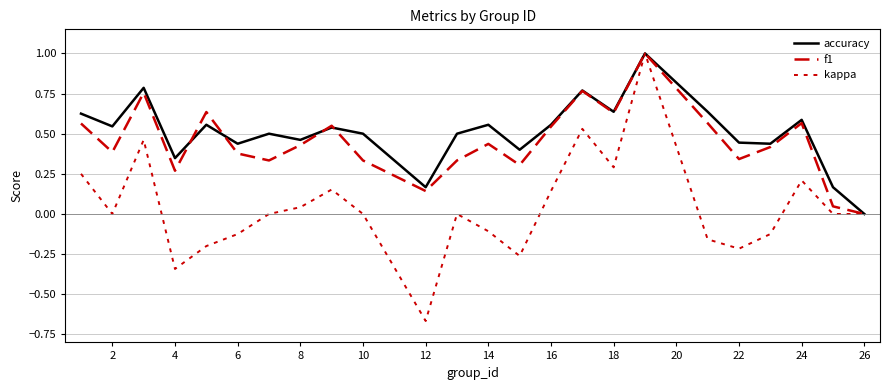

Does the chart have visible grid lines?

Yes